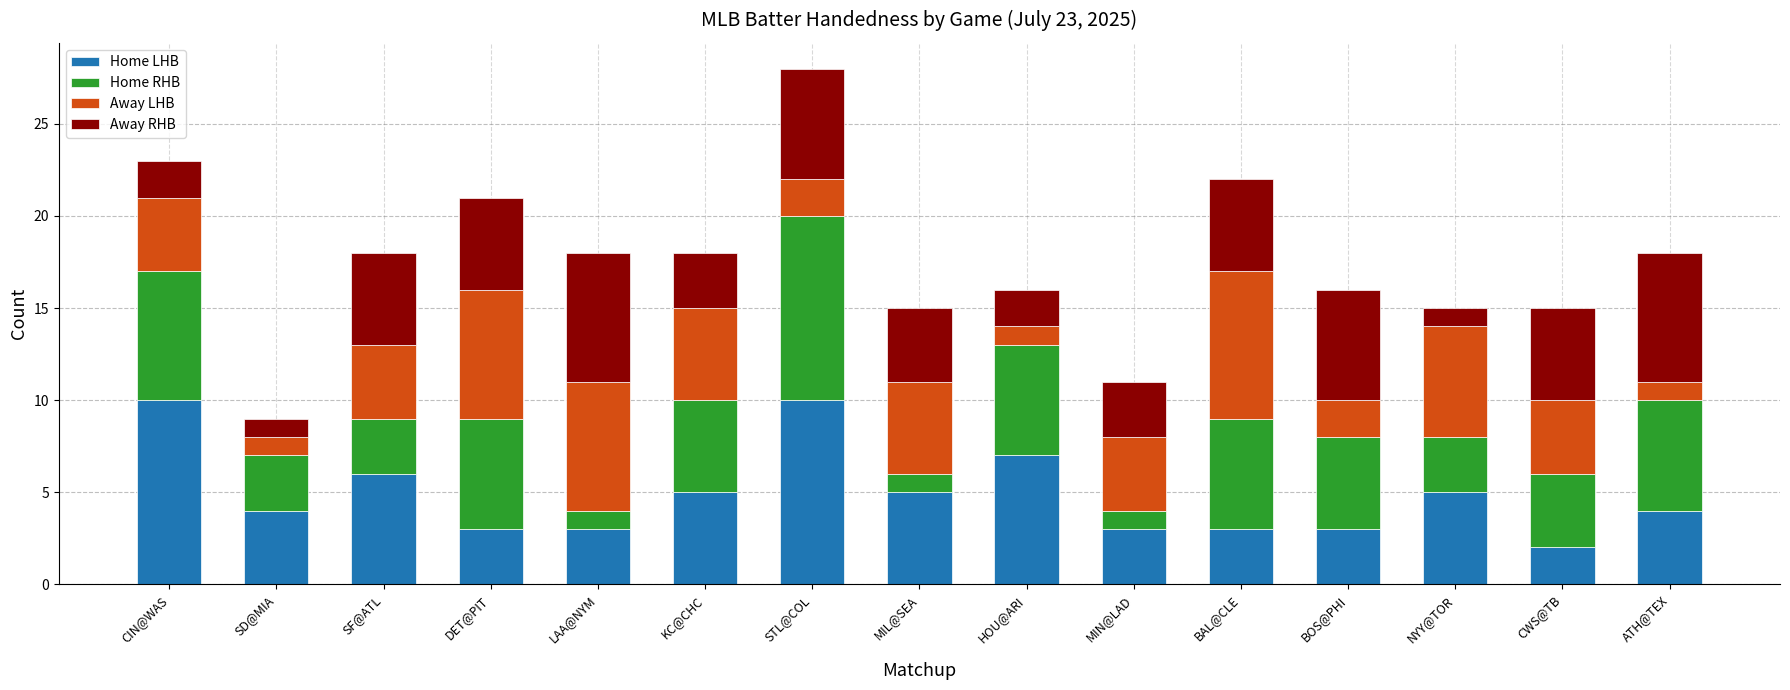

What is the approximate value of Home LHB at BAL@CLE?

3